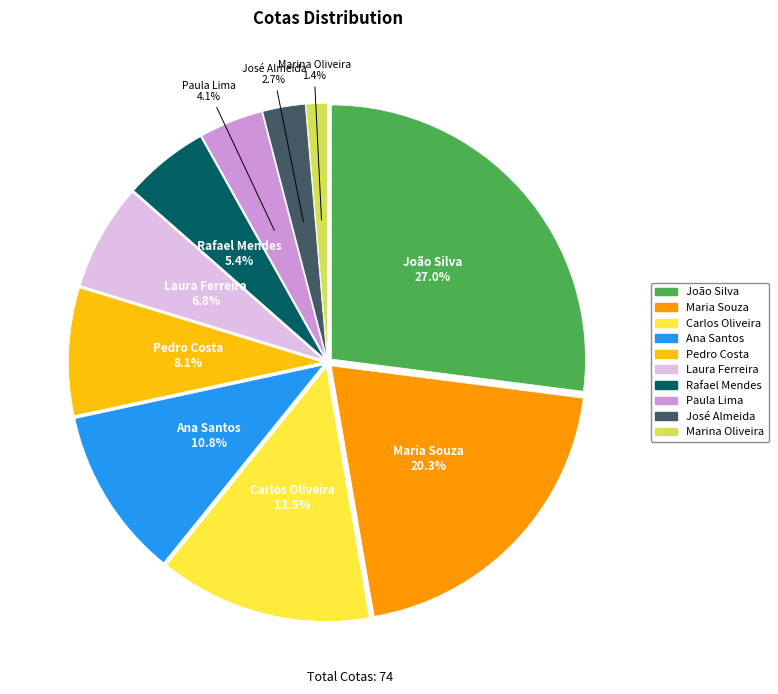

How many segments does this pie chart have?

10